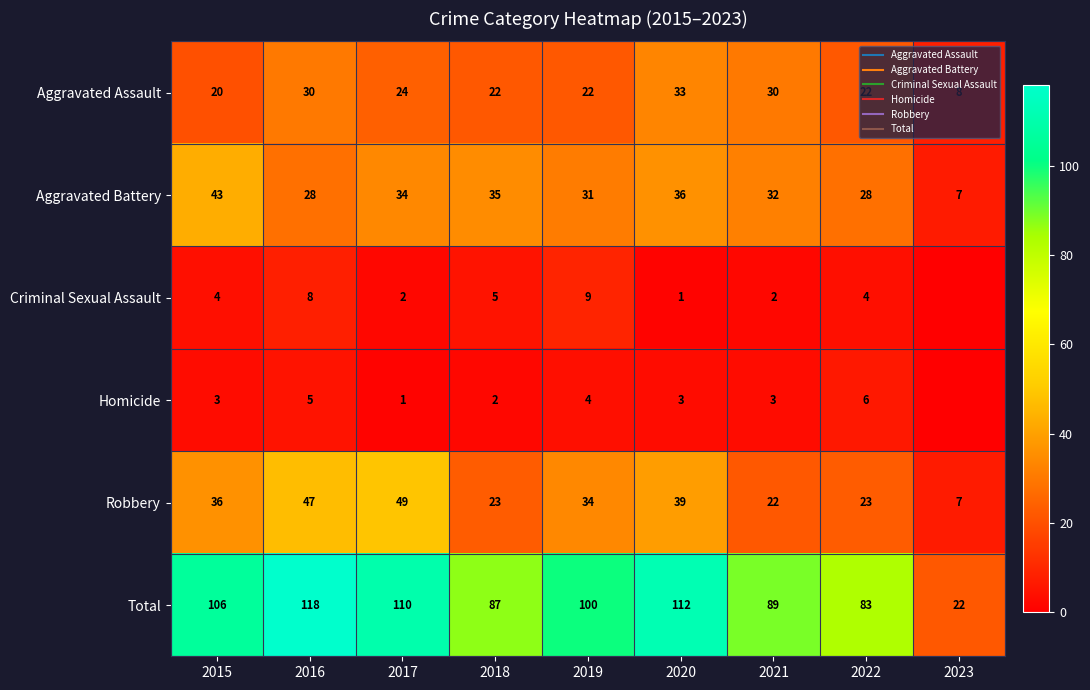

What is the sum of the Aggravated Assault values at 2017 and 2016?

54